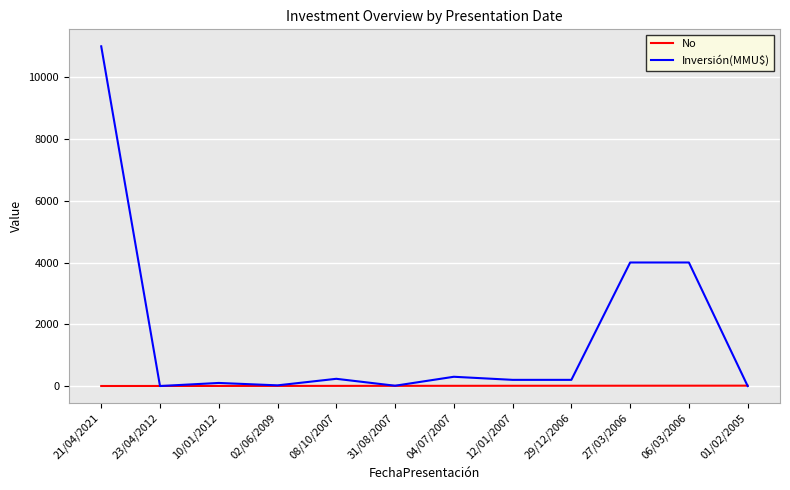

List the series in order of their peak value, lowest first.

No, Inversión(MMU$)